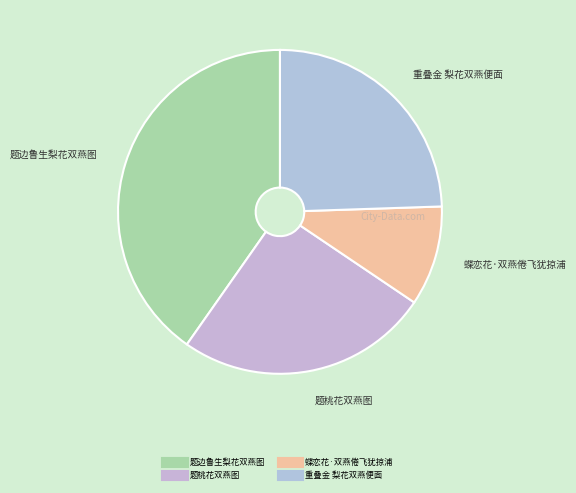

Which has a higher value, 题桃花双燕图 or 蝶恋花·双燕倦飞犹掠浦?

题桃花双燕图